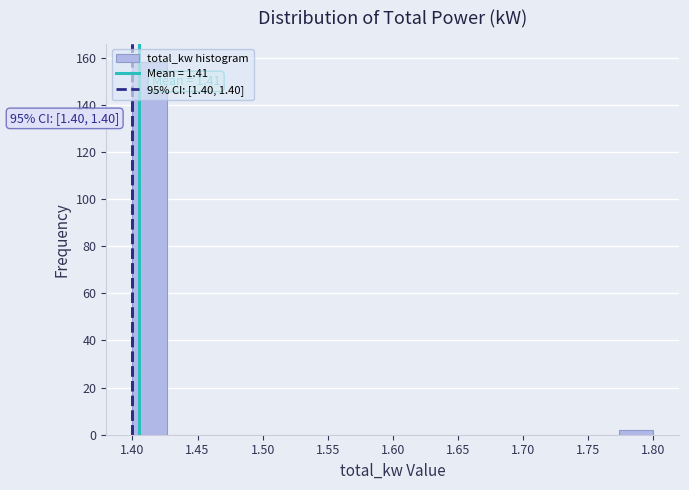

Over which range of the x-axis is the bar tallest?

1.400 to 1.425